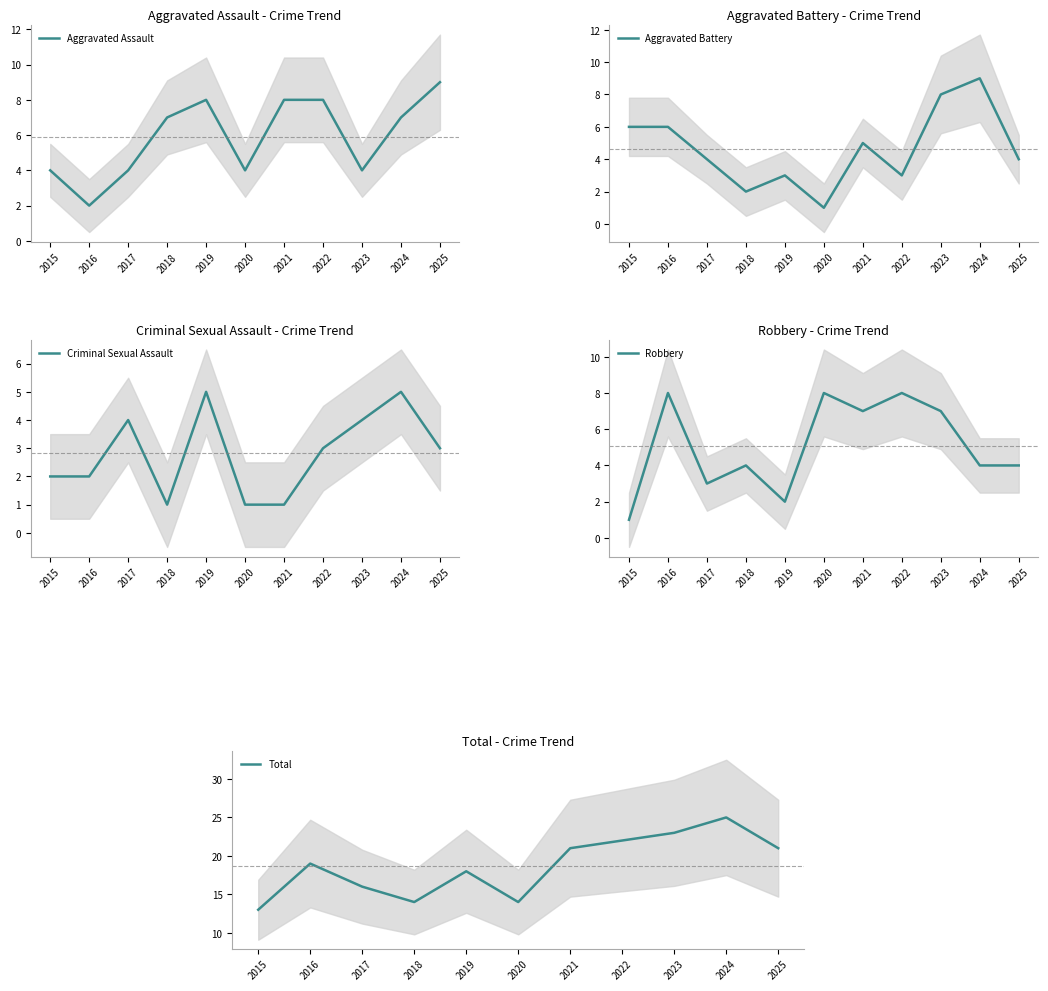

The Aggravated Battery series shows 1 at 2021. True or false?

False